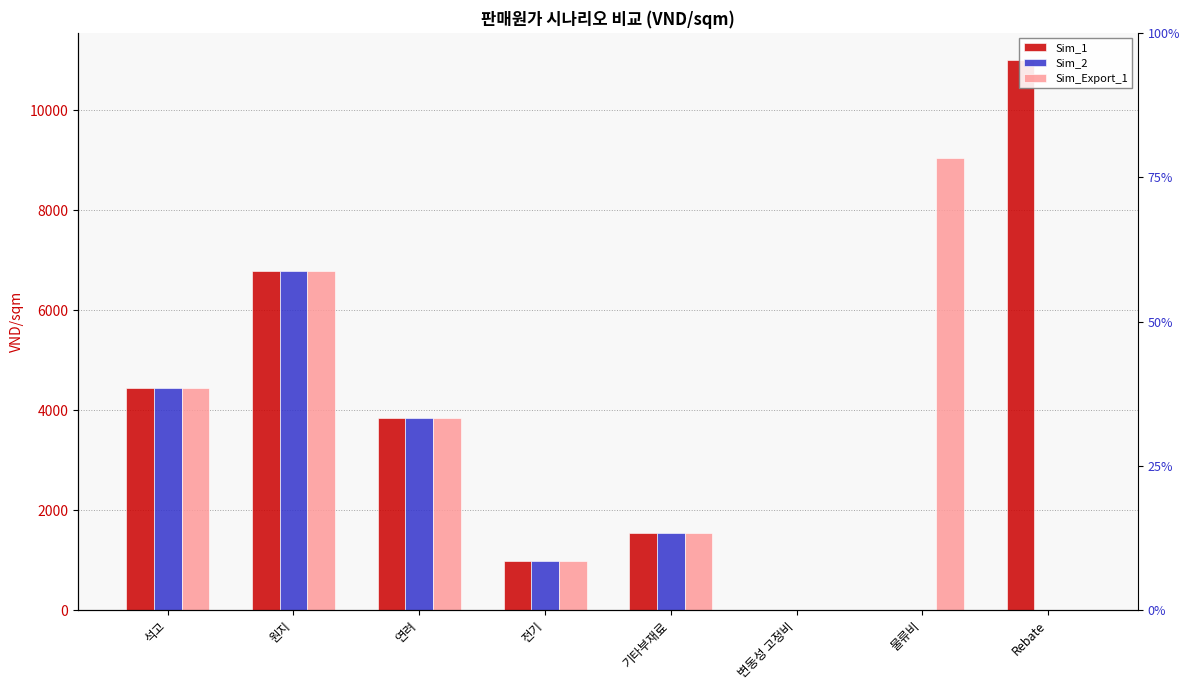

At how many categories does at least one series exceed 10400?

1